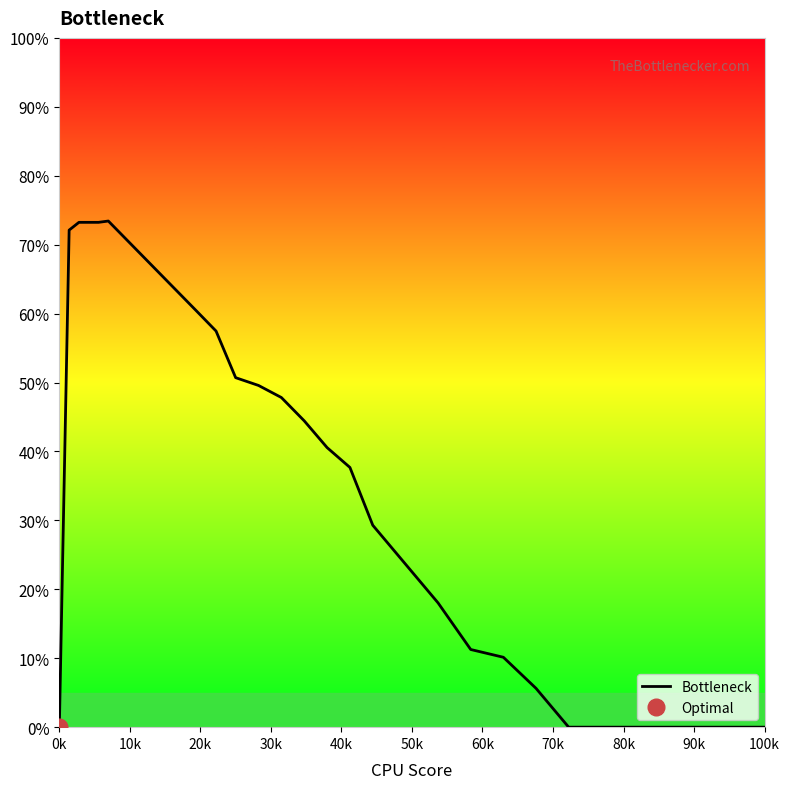

What is the maximum value for Bottleneck?

73.4